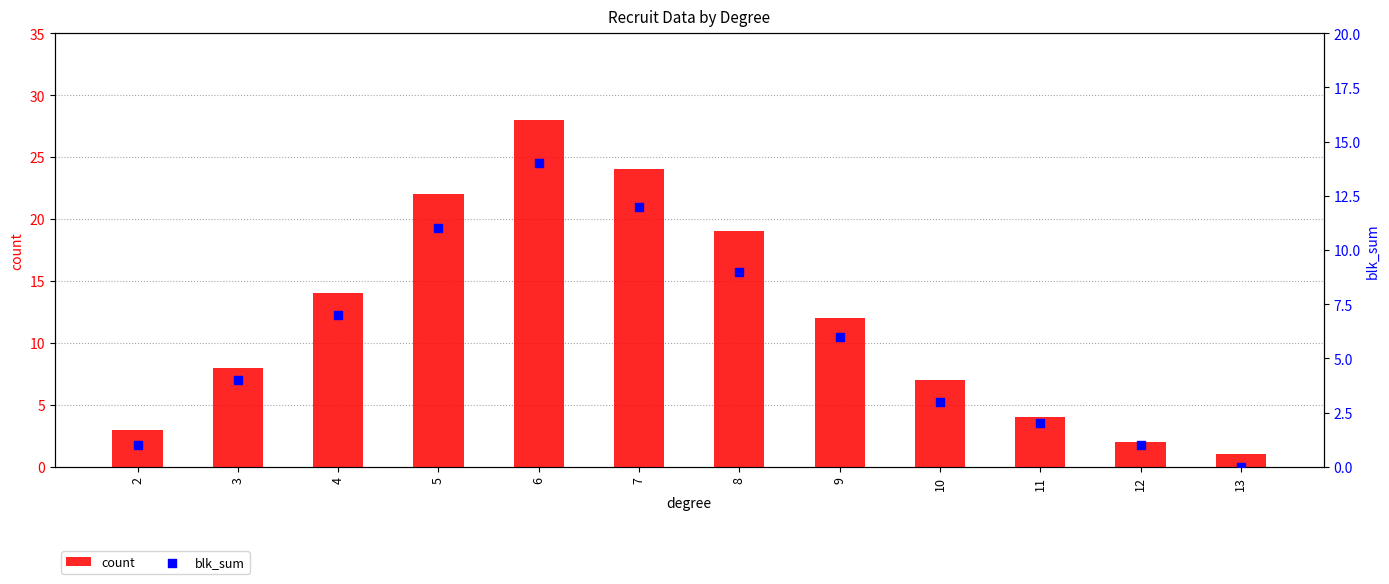

Which series has the largest total across all categories?

count